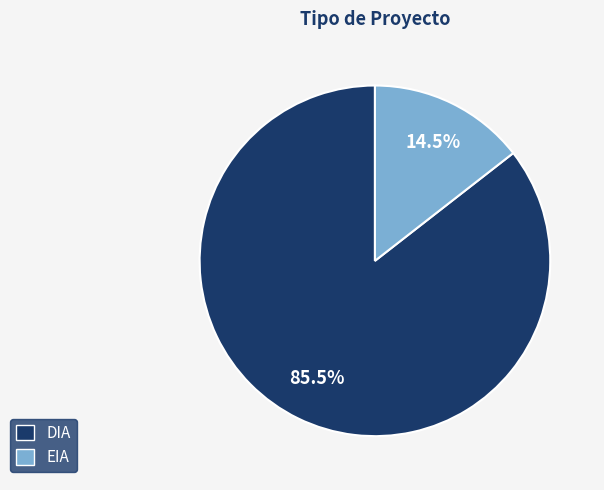

Approximately how many times larger is the value at DIA compared to EIA?

5.9